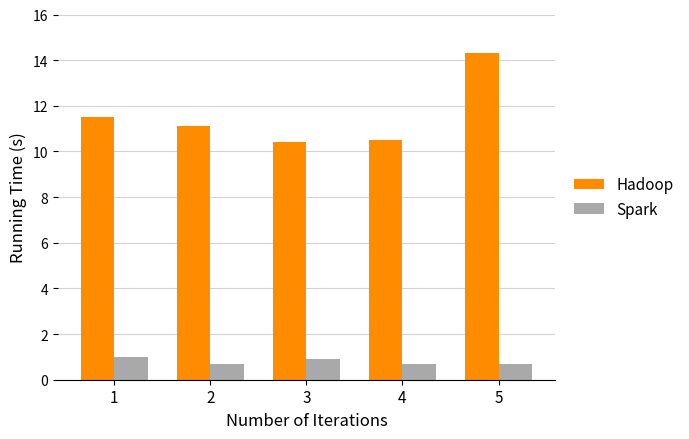

Reading left to right, list all the values displayed in this chart.

Hadoop: 11.5	11.1	10.4	10.5	14.3
Spark: 1.0	0.7	0.9	0.7	0.7